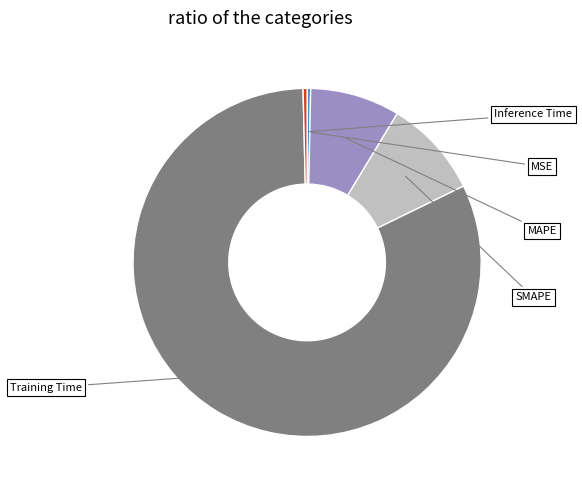

To the nearest percent, what is the difference between the largest and smallest slice percentages?

82%